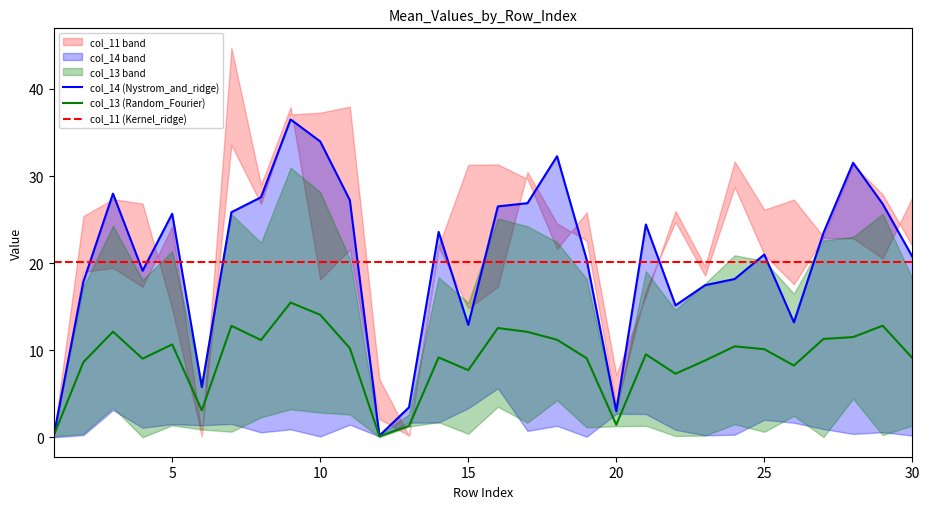

What is the highest value of the col_13 (Random_Fourier) series?

15.5